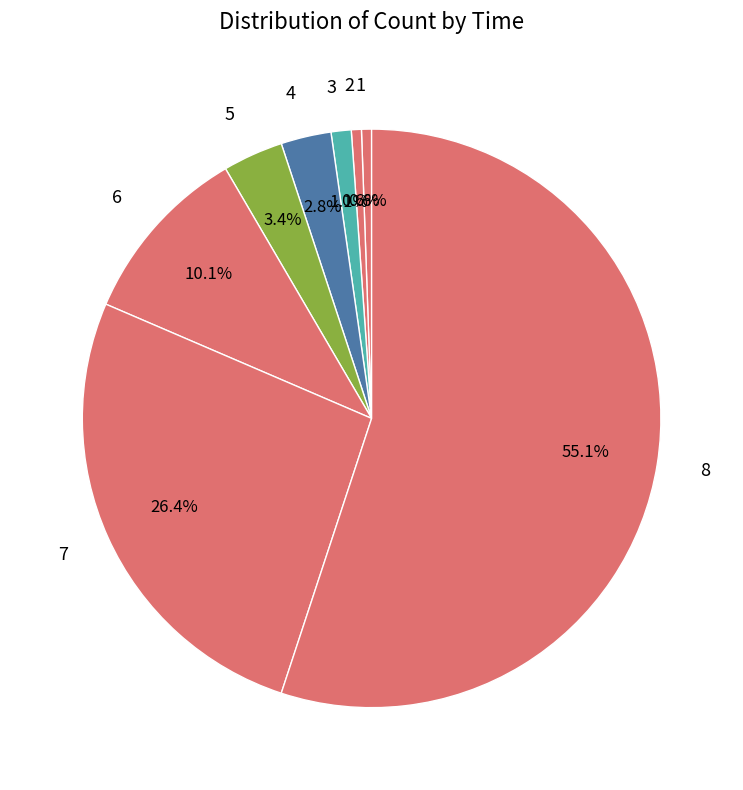

What portion of the pie excludes 7?

73.6%